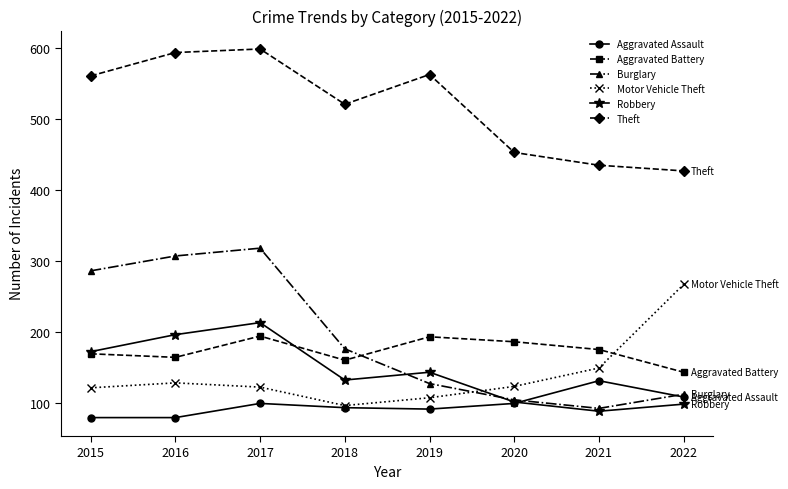

Which category has the highest value across all series?

2017